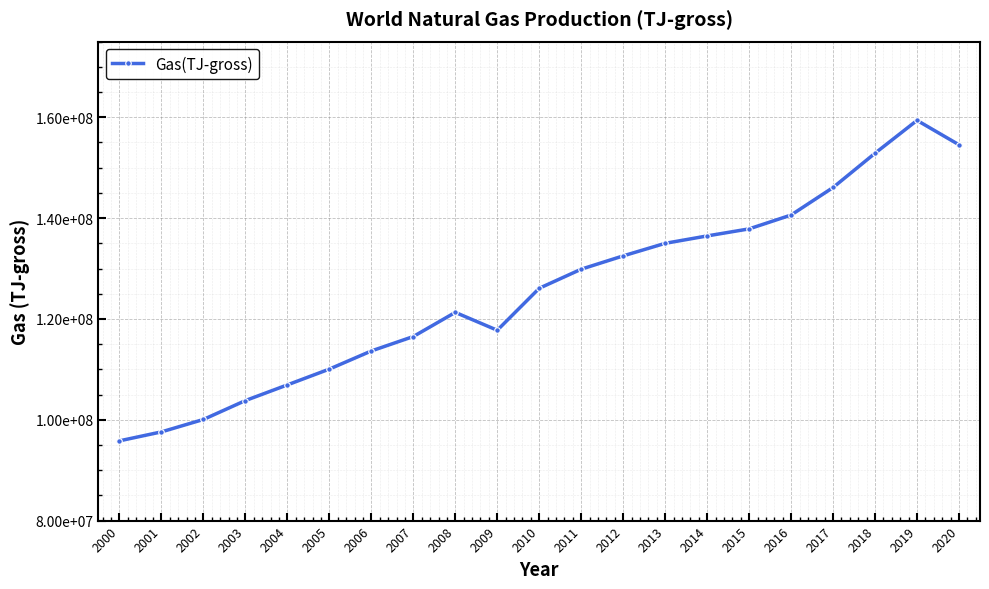

Reading left to right, list all the values displayed in this chart.

95818492	97596196	100056987	103808253	106917272	110049092	113646674	116506954	121298147	117752875	126078419	129865246	132504291	134995585	136462308	137860613	140608053	146068697	152868345	159380723	154540000